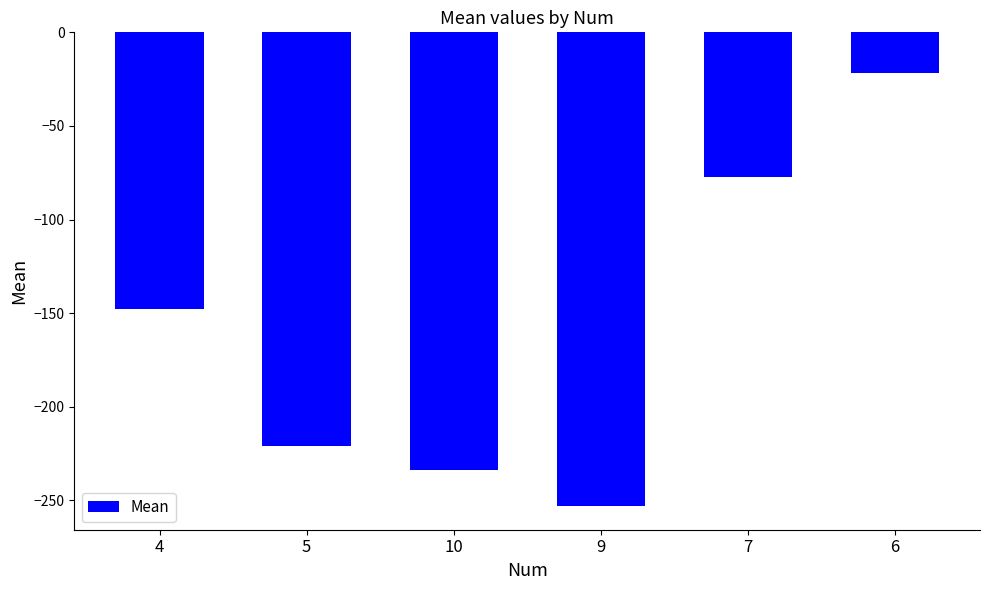

Reading right to left, extract all data points from this chart.

-21.6	-77.2	-253.0	-233.6	-220.9	-148.0